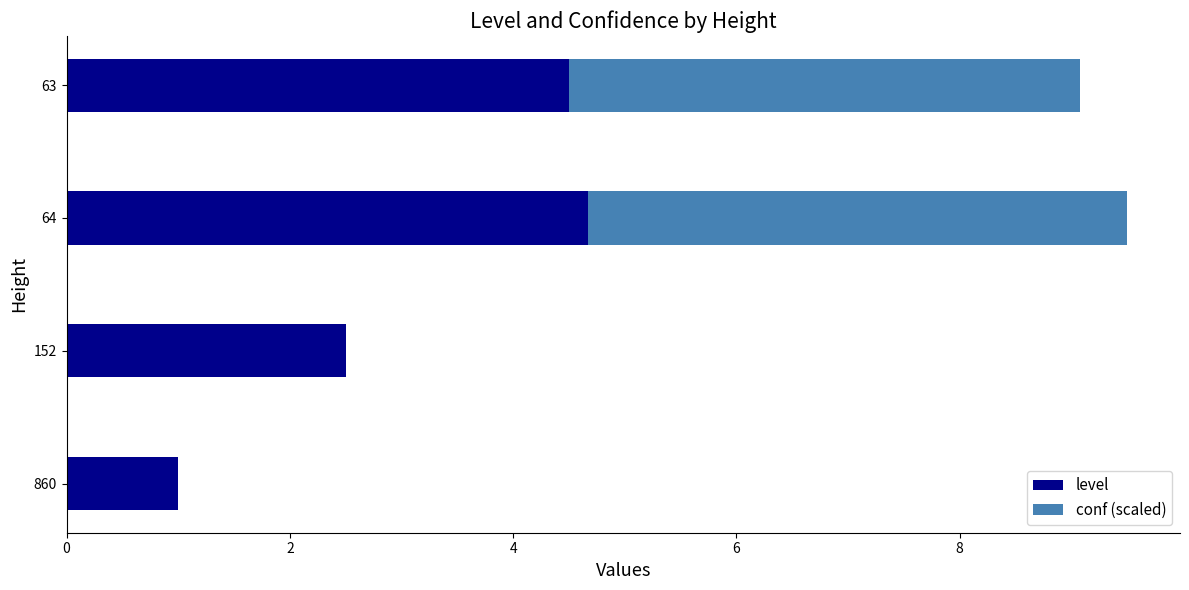

Read the level value at 64.

4.7